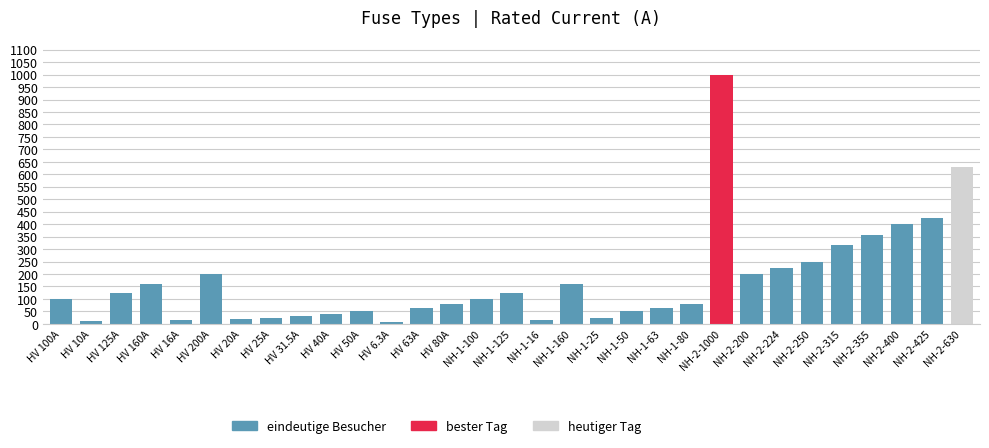

Is it true that the value at NH-1-50 is 50.0?

True